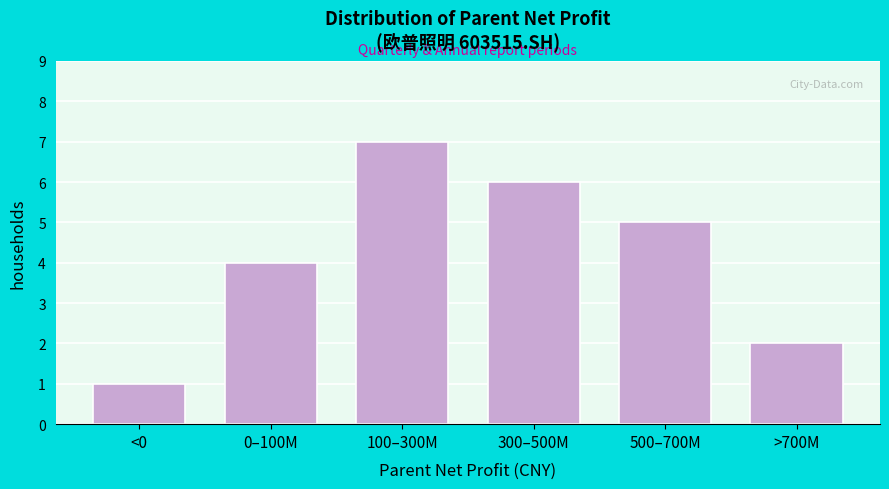

Reading left to right, what are all the values shown in this chart?

<0=1	0–100M=4	100–300M=7	300–500M=6	500–700M=5	>700M=2